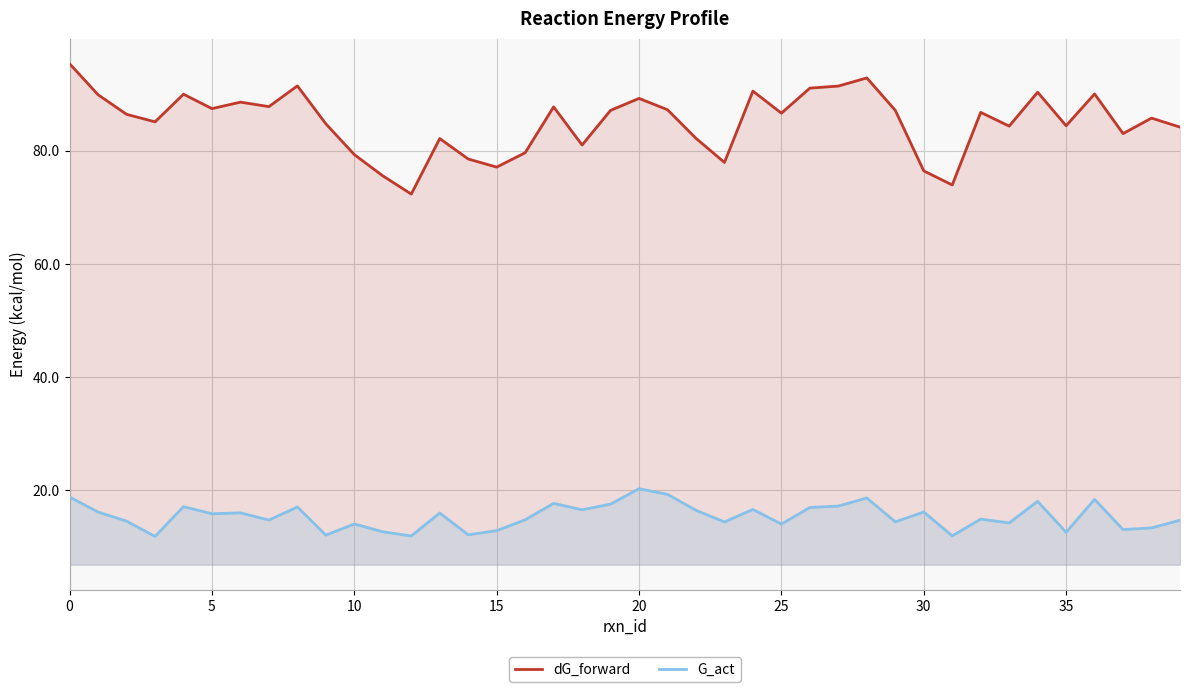

Is the value of dG_forward at 36 greater than the value of G_act at 30?

Yes